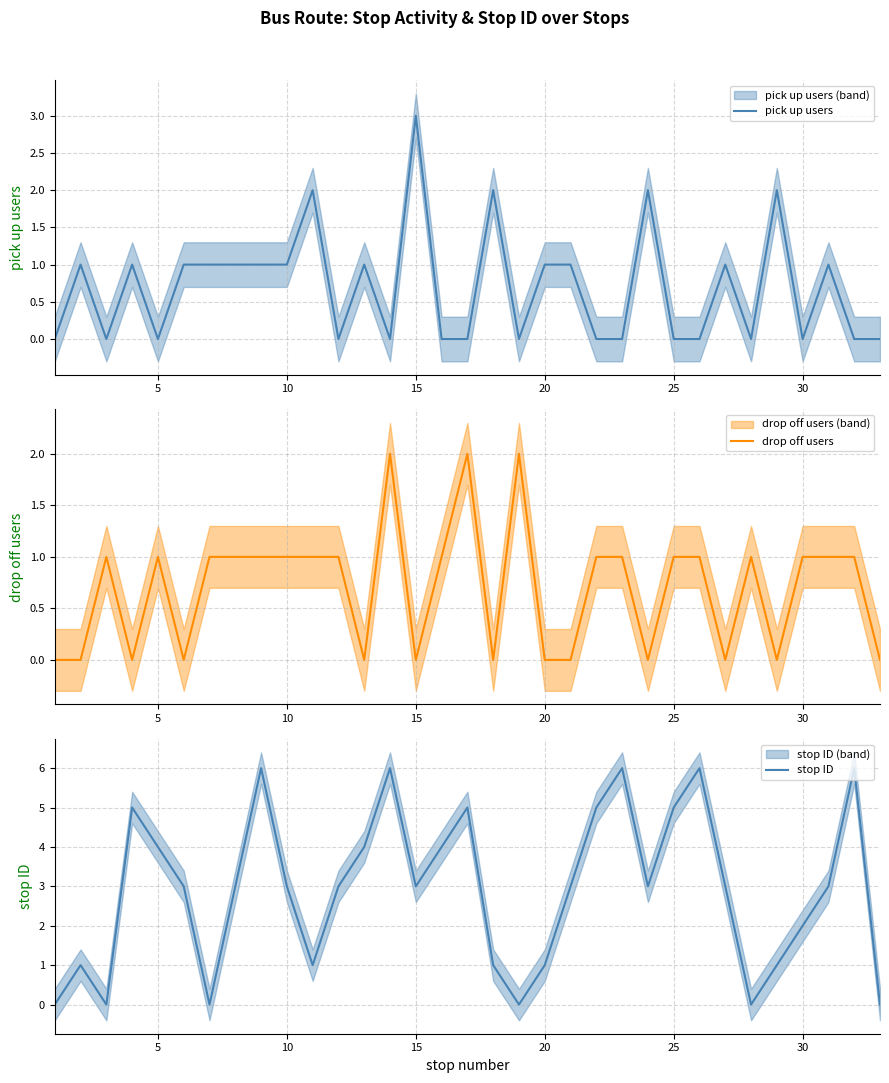

How many positive values does the drop off users series have?

20